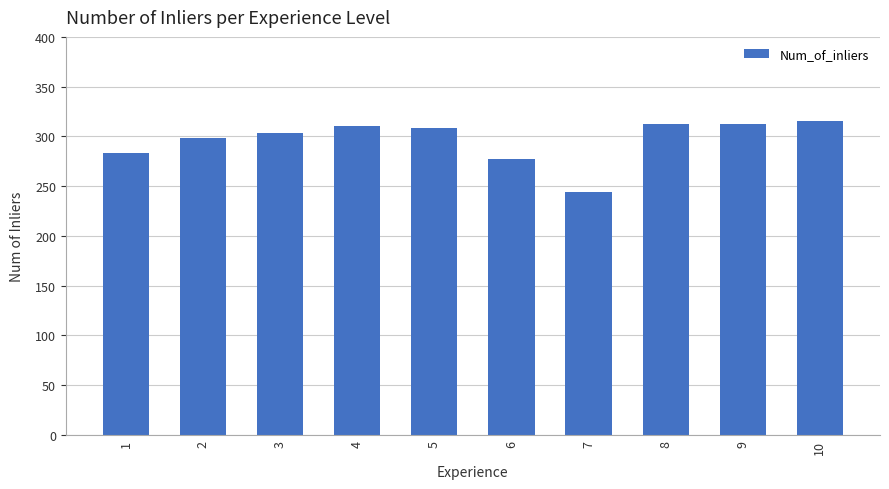

What is the value of the 2nd bar from the left?

298